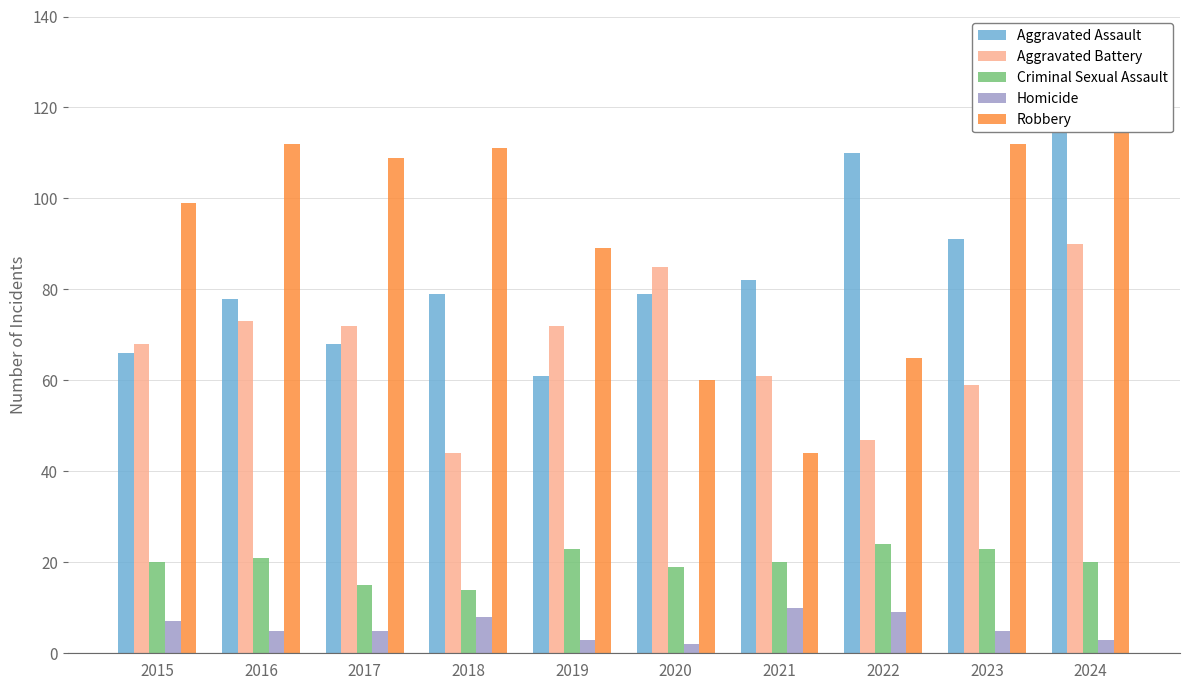

List the series in order of their peak value, highest first.

Aggravated Assault, Robbery, Aggravated Battery, Criminal Sexual Assault, Homicide